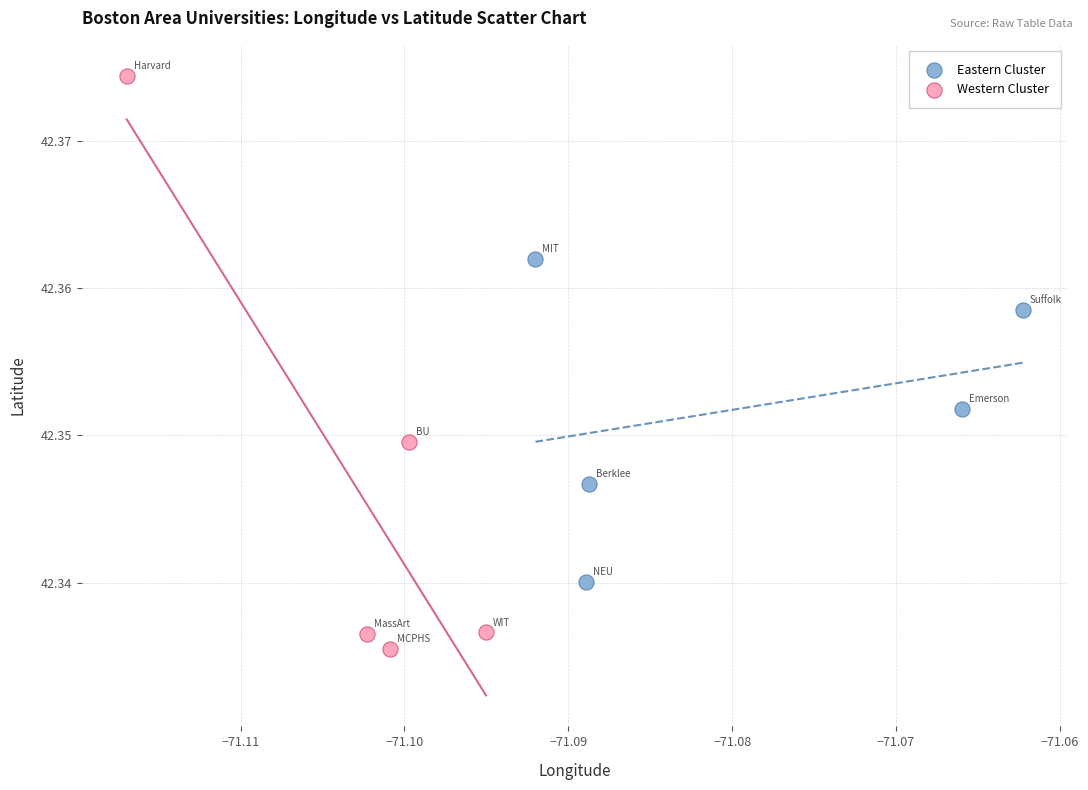

Which series reaches the maximum Y coordinate?

Western Cluster